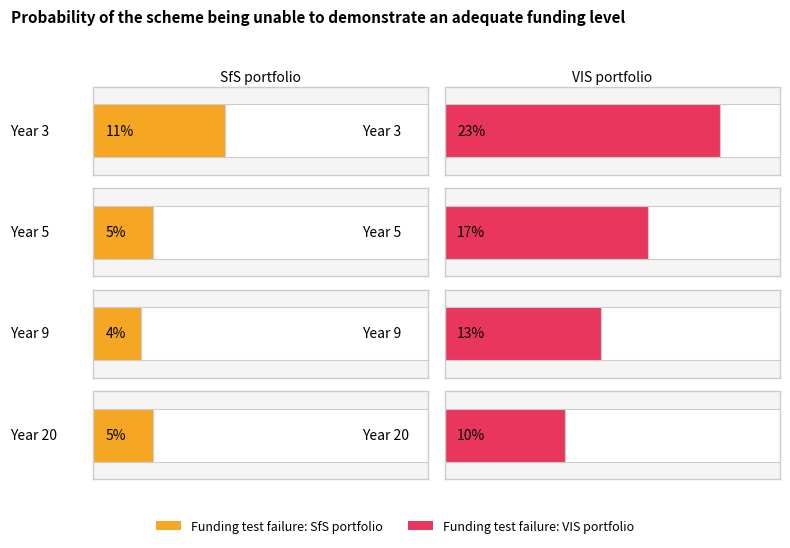

What is the difference between the Funding test failure: VIS portfolio values at Year 3 and Year 20?

0.1